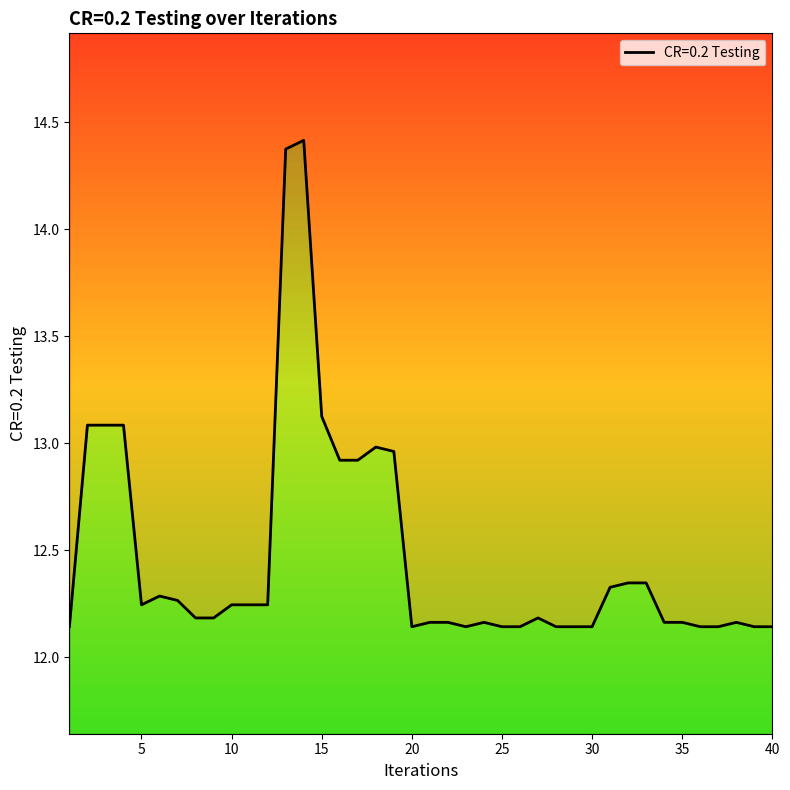

What is the sum of all values?

498.7